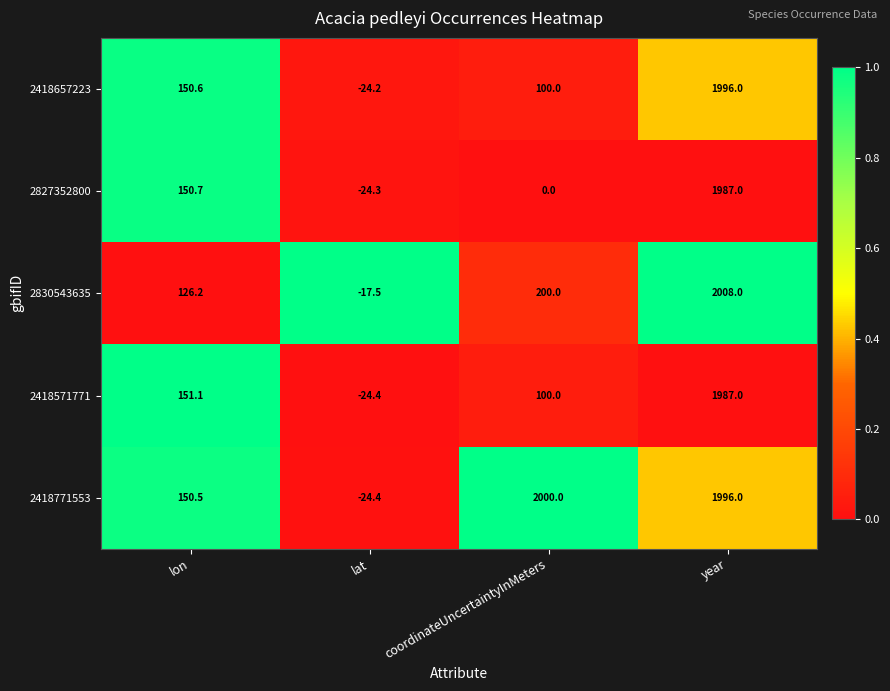

What is the sum of the 2418571771 values at lat and lon?

126.7